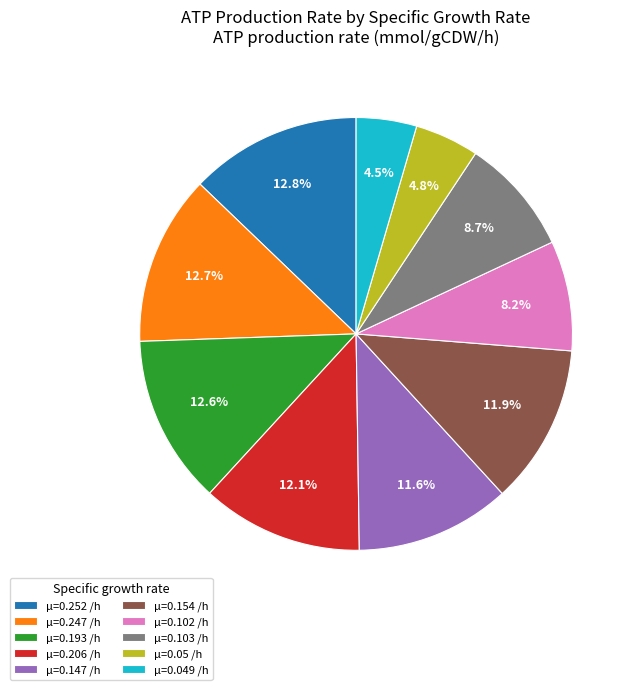

Which has a higher value, μ=0.147 /h or μ=0.05 /h?

μ=0.147 /h